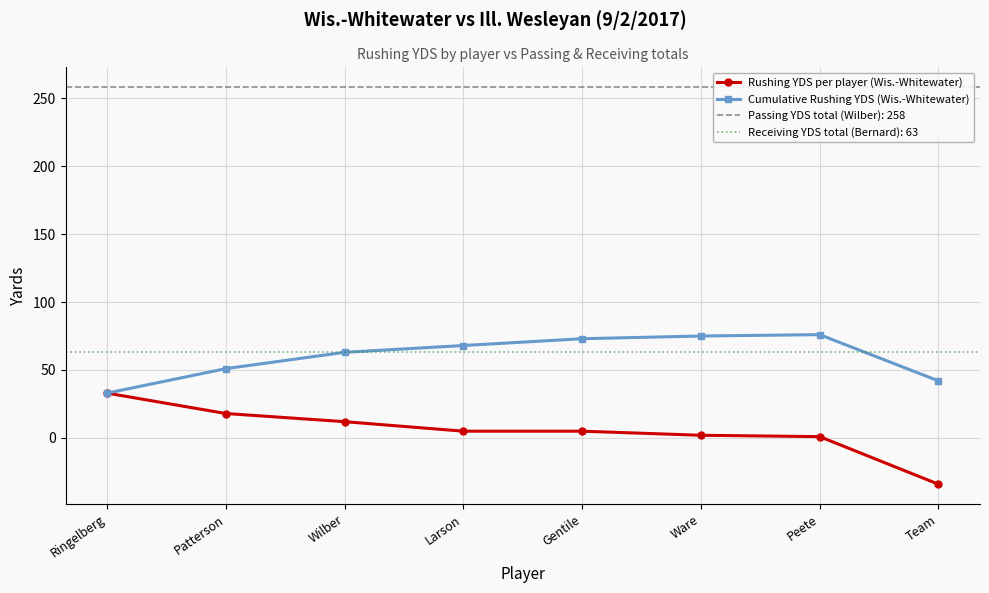

True or false: Cumulative Rushing YDS (Wis.-Whitewater) has a value of 75 at Ware.

True